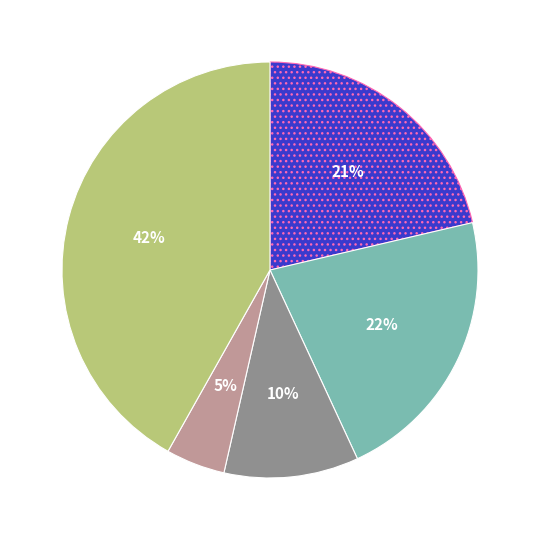

Is there any slice that represents more than half of the pie?

No